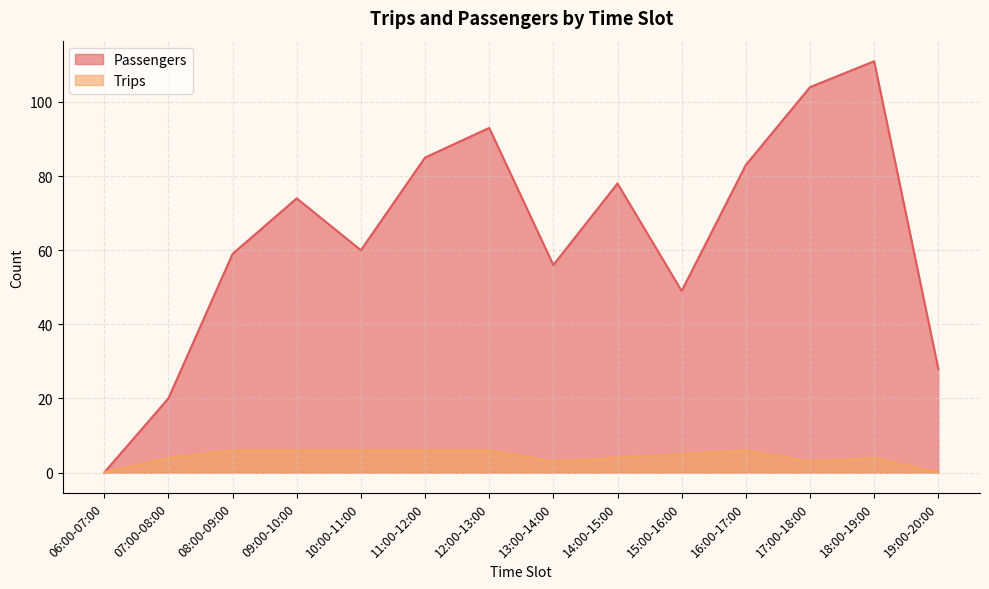

Reading right to left, list all the values displayed in this chart.

Passengers: 28	111	104	83	49	78	56	93	85	60	74	59	20	0
Trips: 0	4	3	6	5	4	3	6	6	6	6	6	4	0